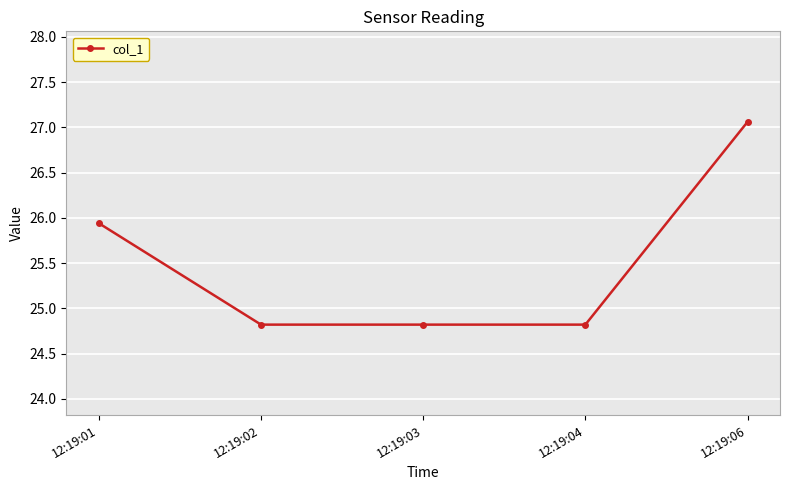

What is the smallest value displayed?

24.8